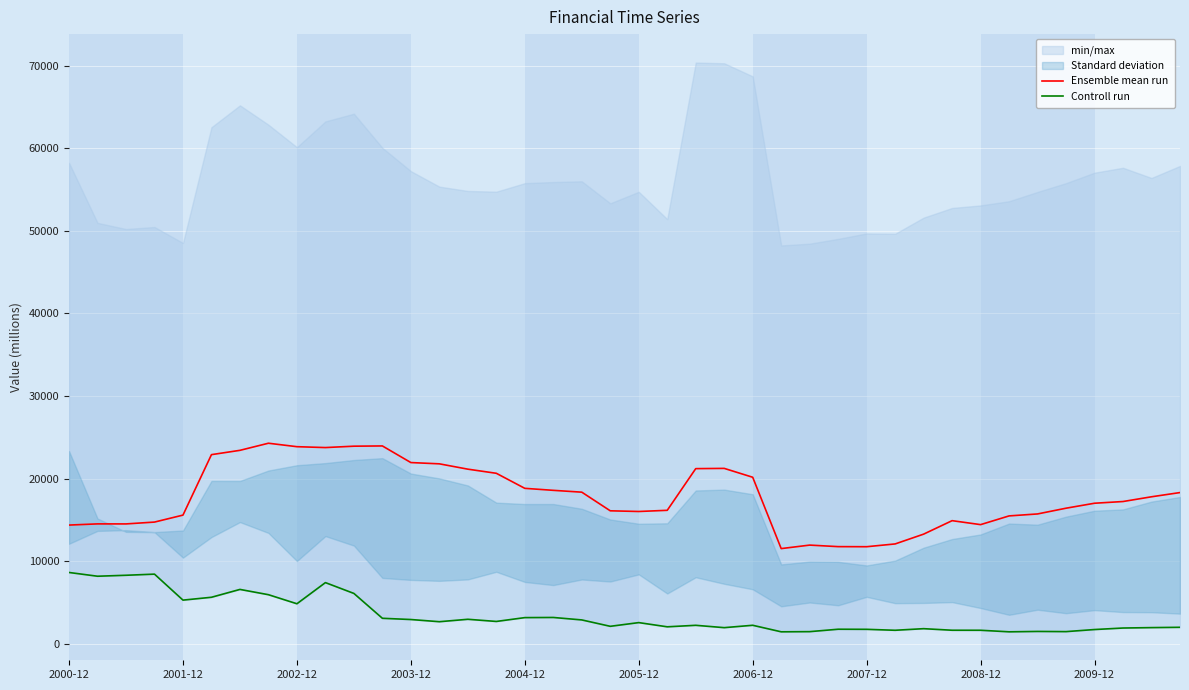

What is the minimum value for Ensemble mean run?

11538